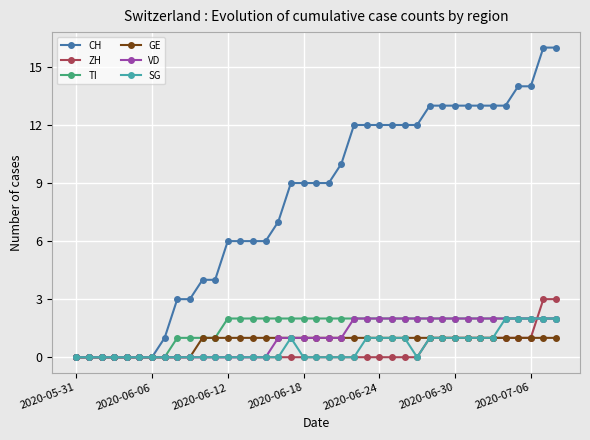

What is the maximum value shown in the chart?

16